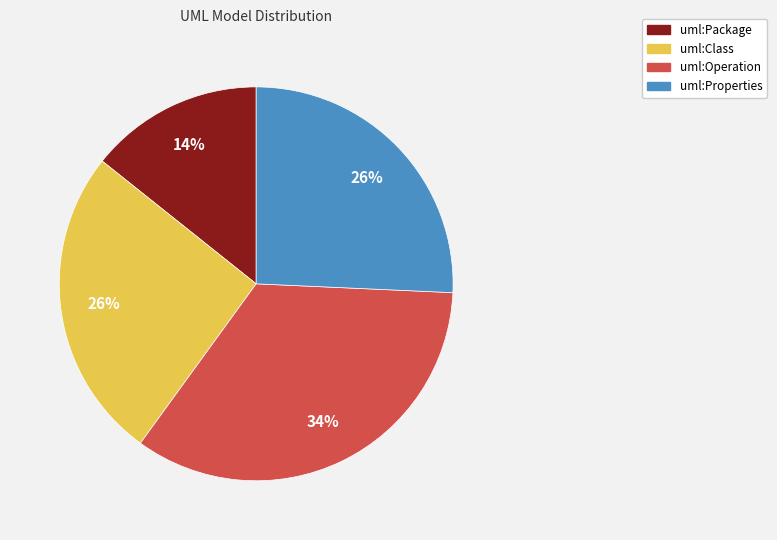

What is the ratio of the value at uml:Operation to the value at uml:Class?

1.3